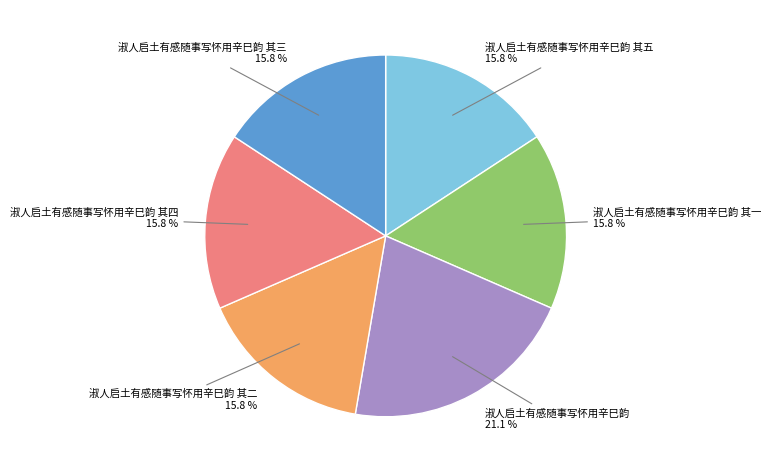

Count the number of slices in the pie.

6